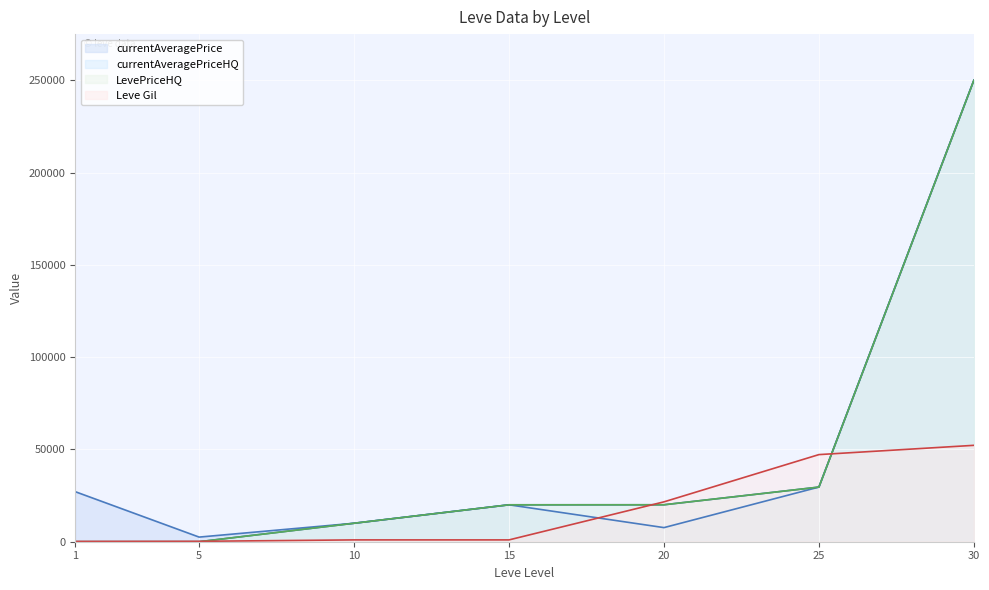

What is the difference between the second highest and second lowest values in the LevePriceHQ series?

29600.0